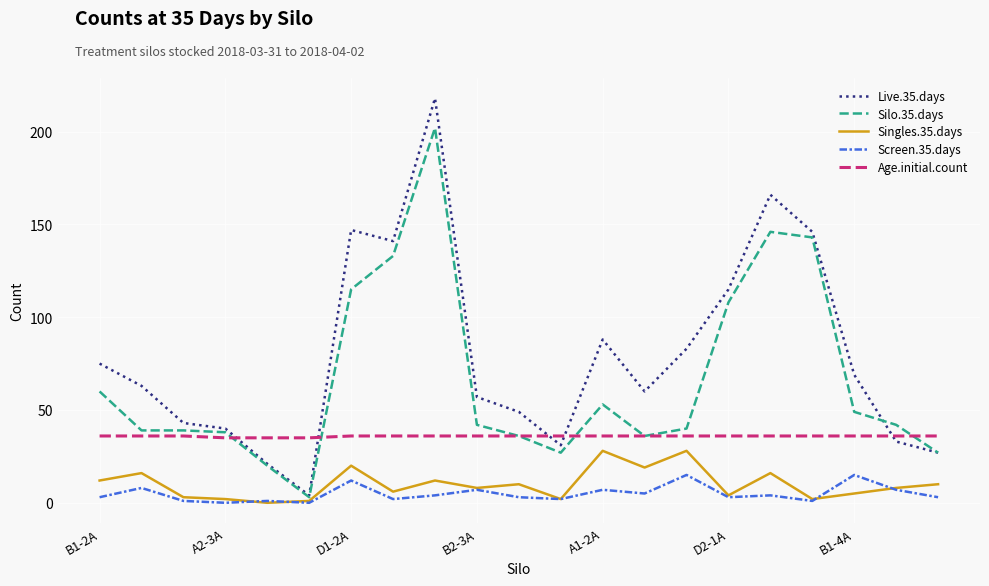

What is the sum of all Live.35.days values?

1676